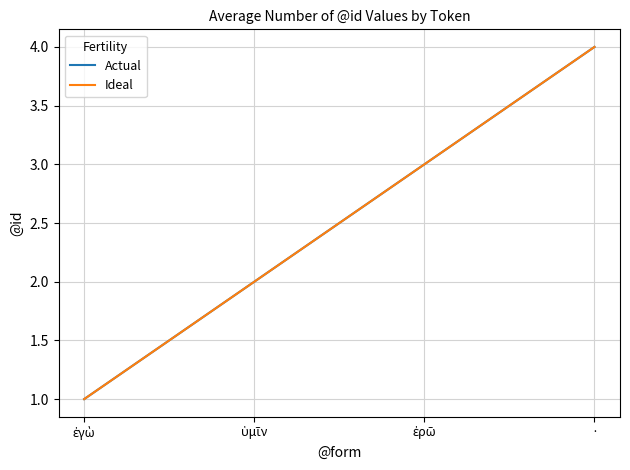

Which series has the largest range (max minus min)?

Actual